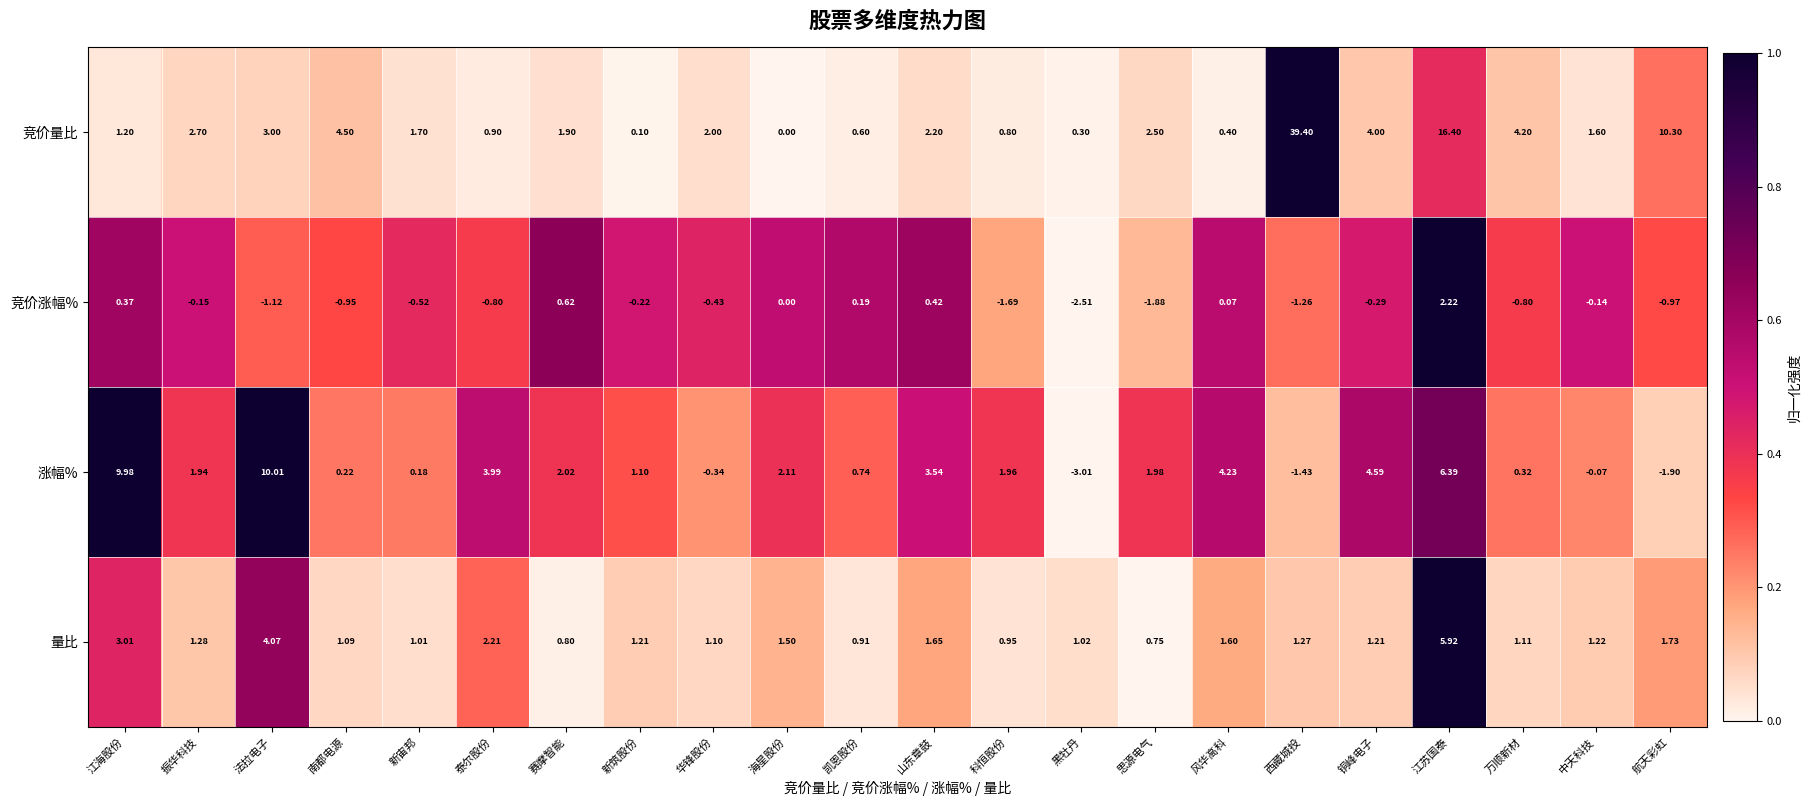

Rank the categories by 竞价量比 value from lowest to highest.

海星股份, 新筑股份, 黑牡丹, 风华高科, 凯恩股份, 科恒股份, 泰尔股份, 江海股份, 中天科技, 新宙邦, 赛摩智能, 华锋股份, 山东章鼓, 思源电气, 振华科技, 法拉电子, 铜峰电子, 万顺新材, 南都电源, 航天彩虹, 江苏国泰, 西藏城投